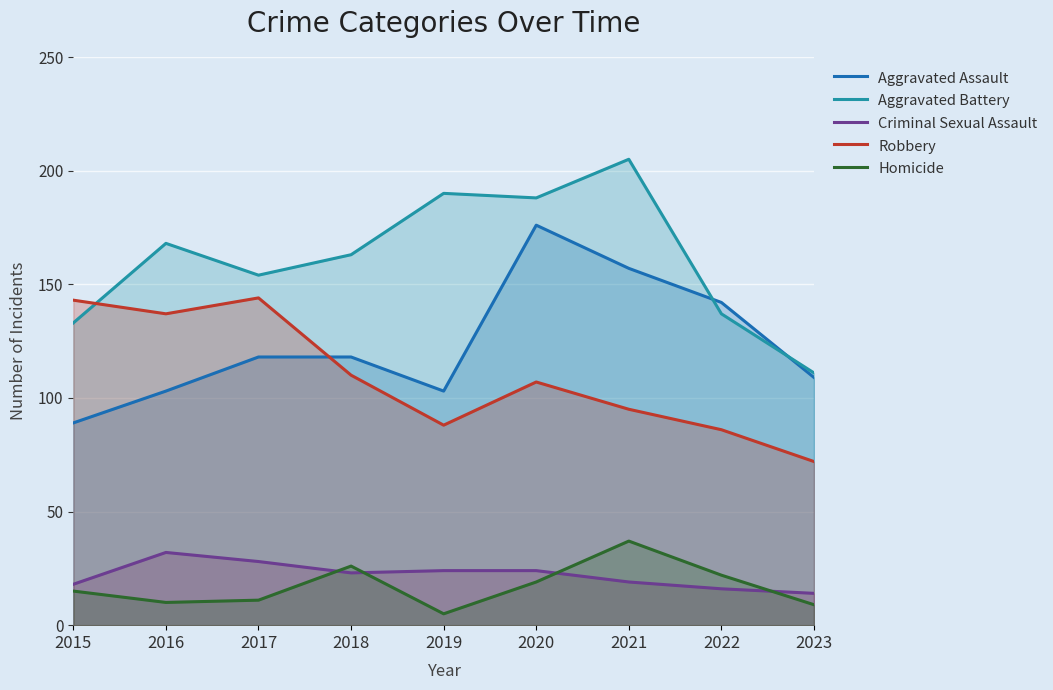

Between 2015 and 2018, which series saw the biggest shift?

Robbery